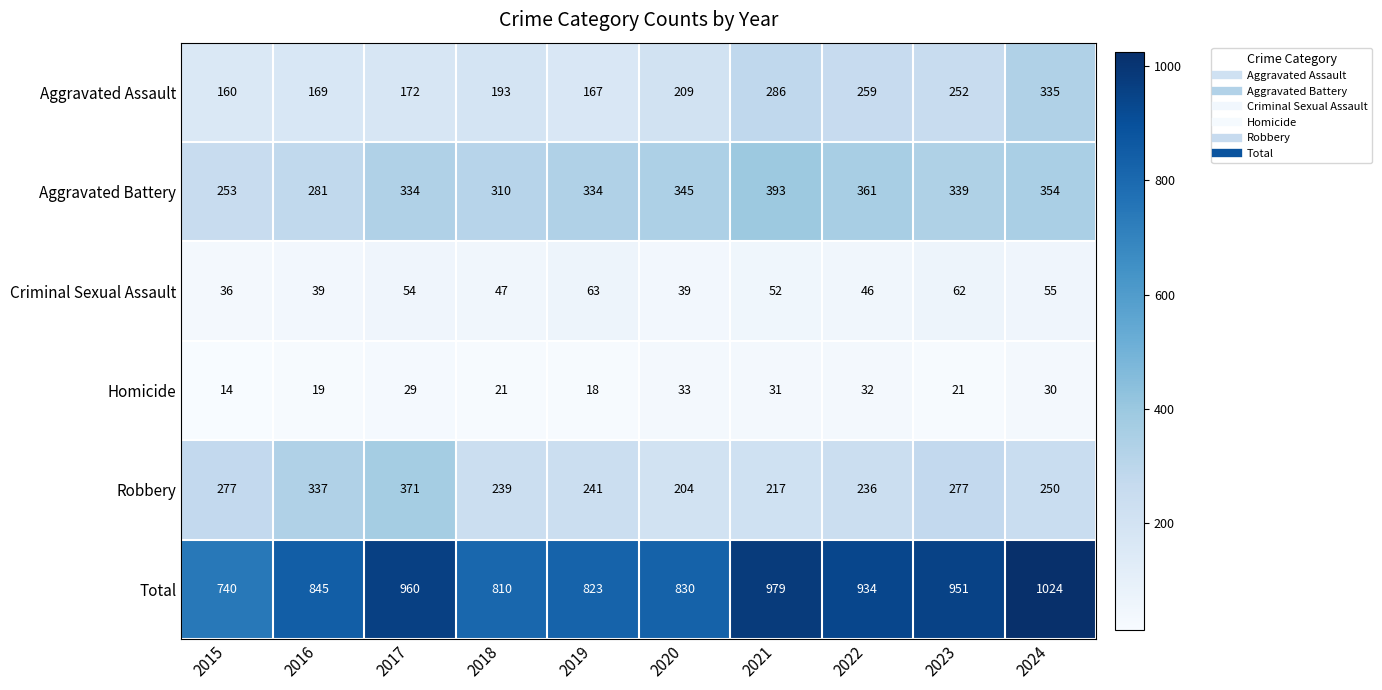

At which category does the chart reach its peak across all series?

2024